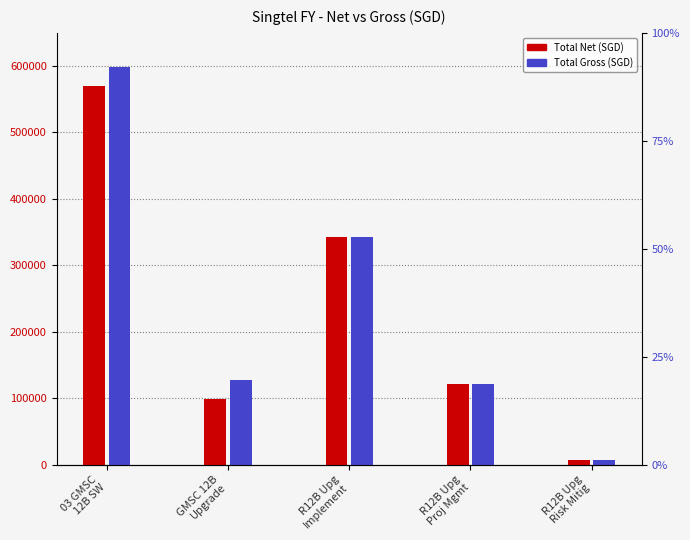

At which label does Total Gross (SGD) reach its peak?

03 GMSC
12B SW